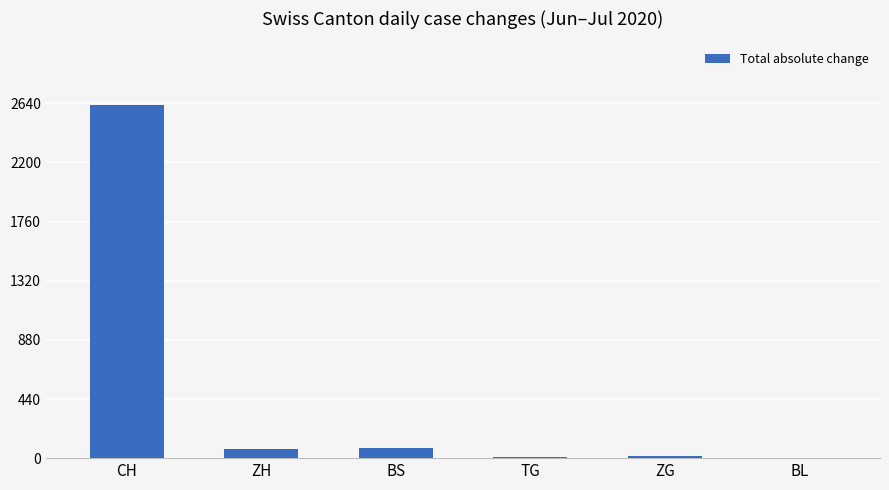

Approximately how many times larger is the value at CH compared to ZG?

187.7